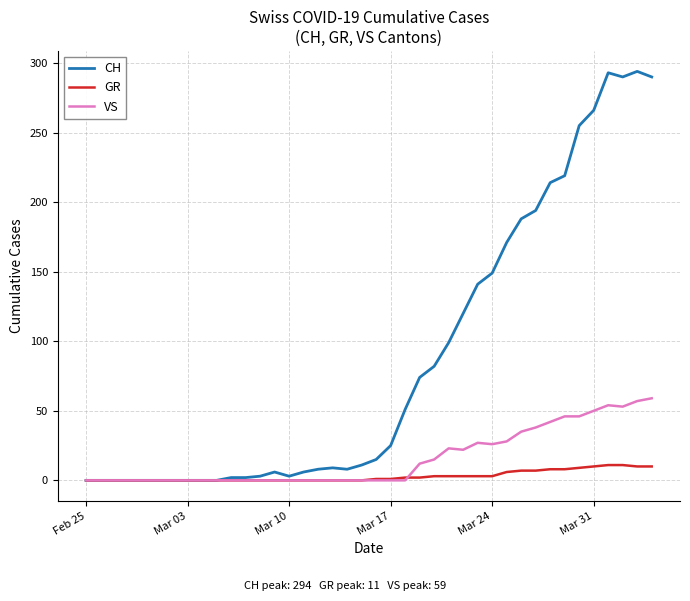

Which series has the widest spread of values?

CH